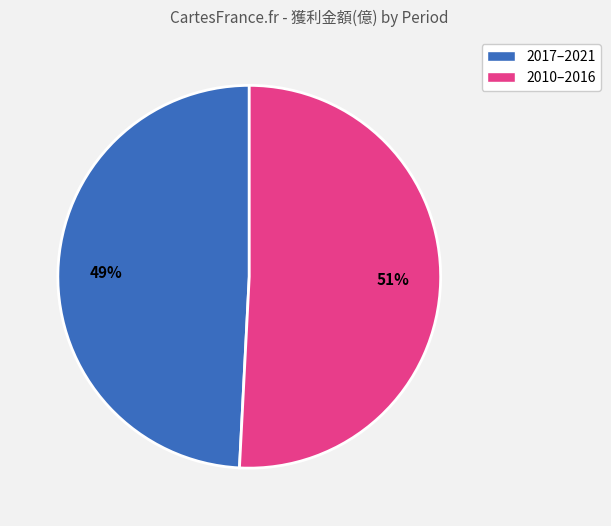

Combined, do 2017–2021 and 2010–2016 account for over 50%?

Yes